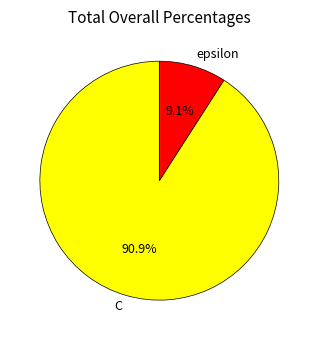

What is the total percentage of epsilon and C?

100.0%